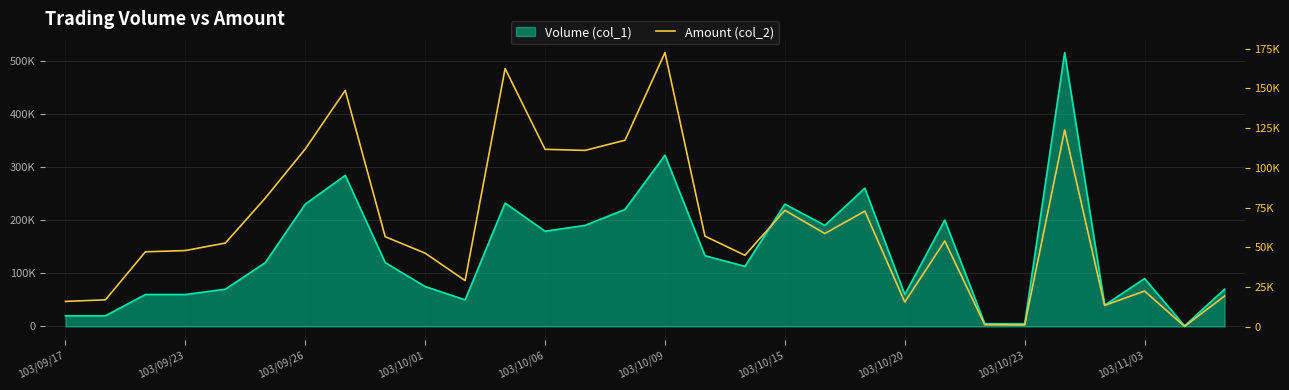

What is the sum of all values?

1888290